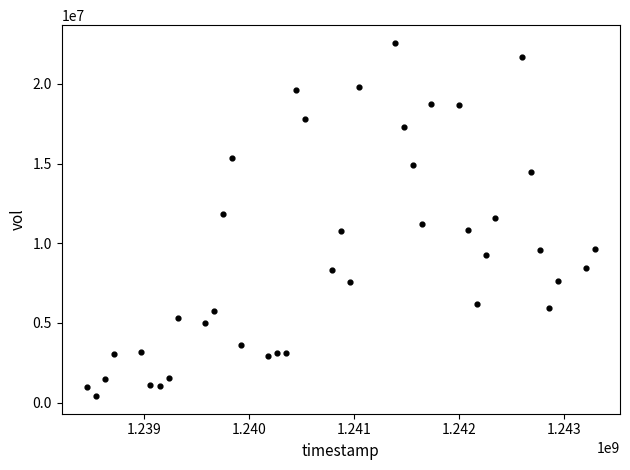

What is the range of Y values (max minus min)?

22178100